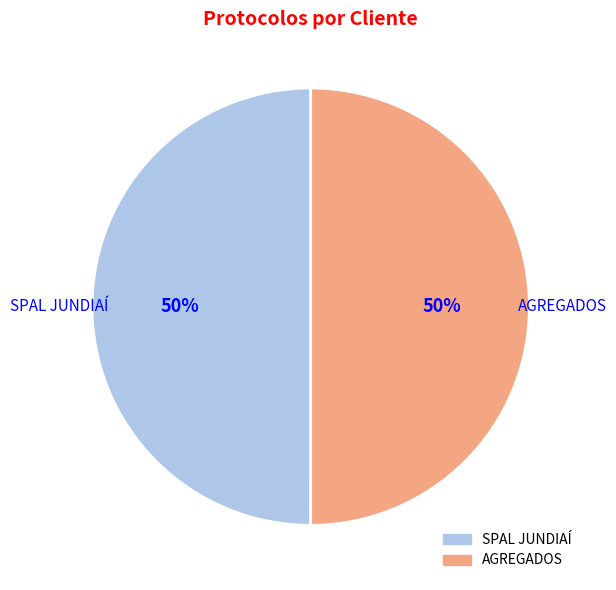

To the nearest percent, what is the combined percentage of SPAL JUNDIAÍ and AGREGADOS?

100%